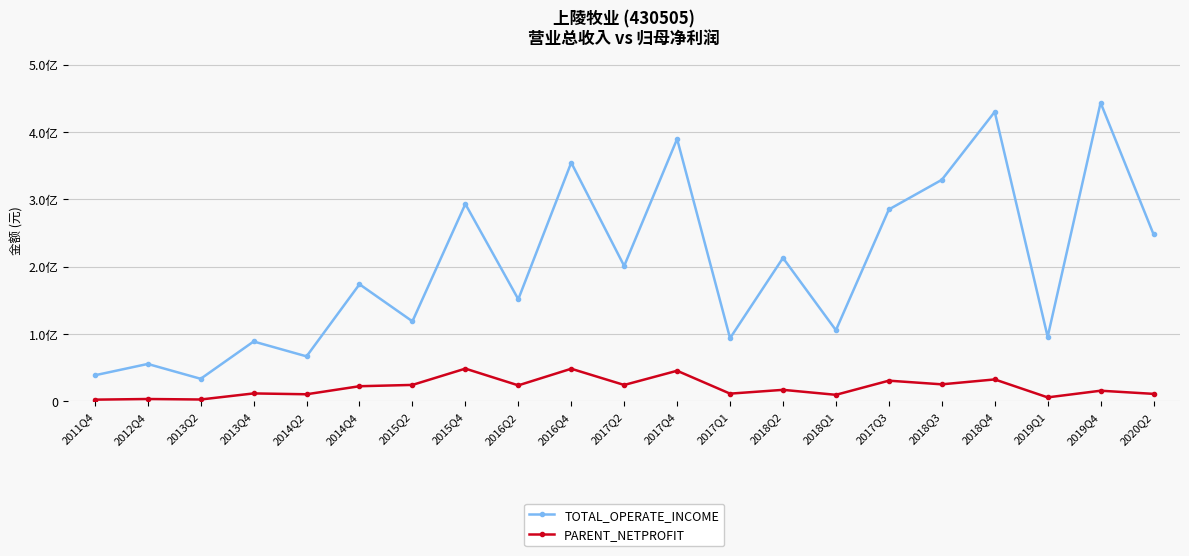

What is the total value across all series at 2020Q2?

259228092.0